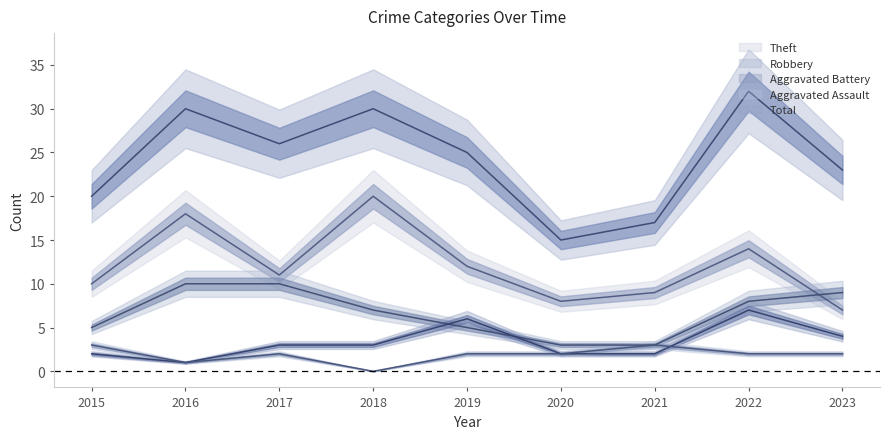

Is it true that Total equals 30 at 2018?

True